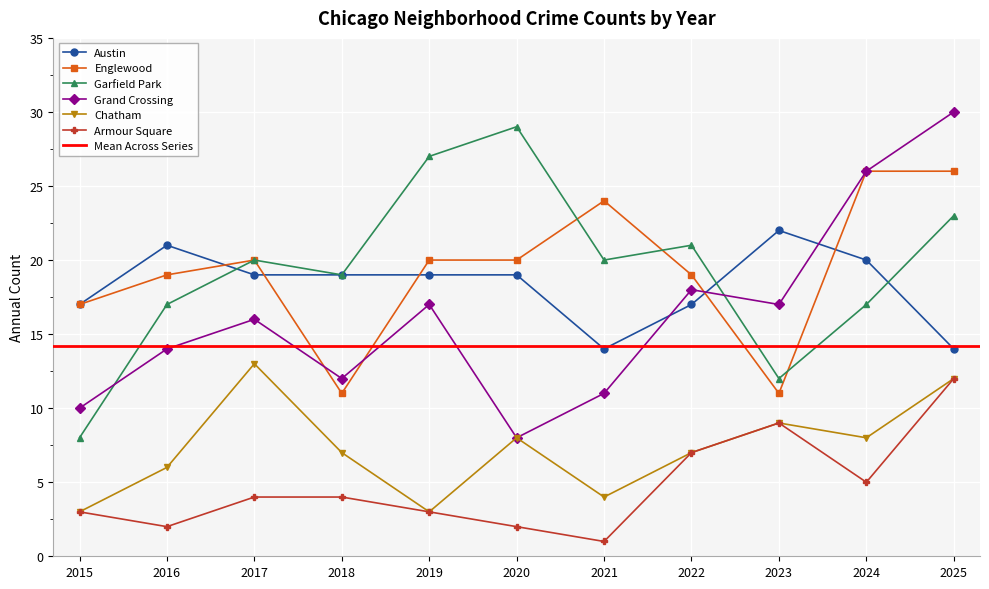

How many categories are shown in the chart?

11